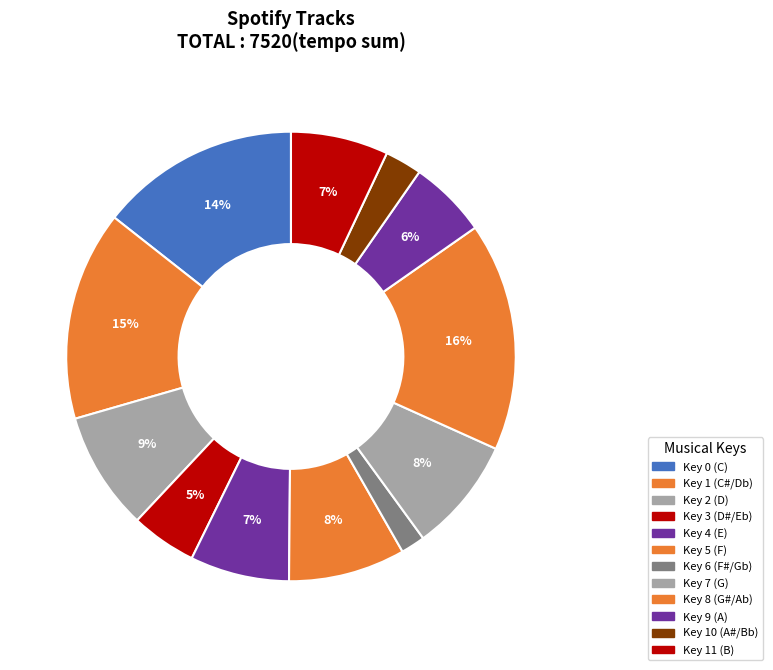

How many slices are in this pie chart?

12